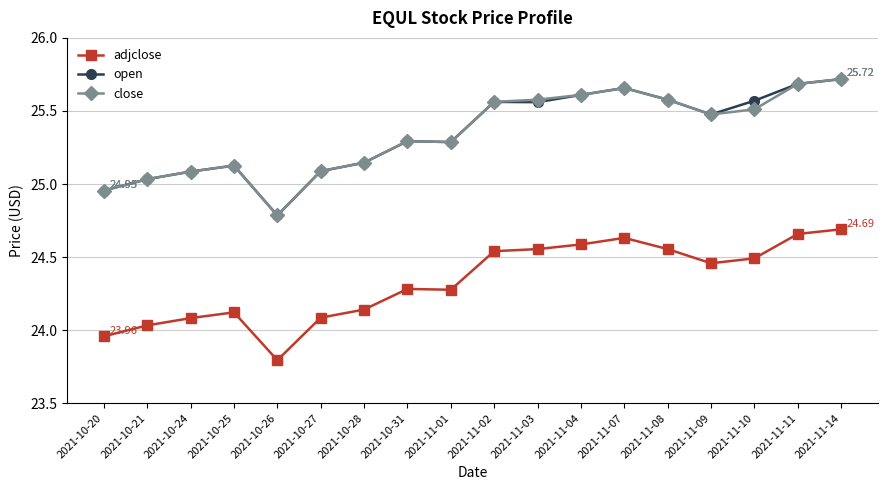

Which category has the lowest value in the close series?

2021-10-26